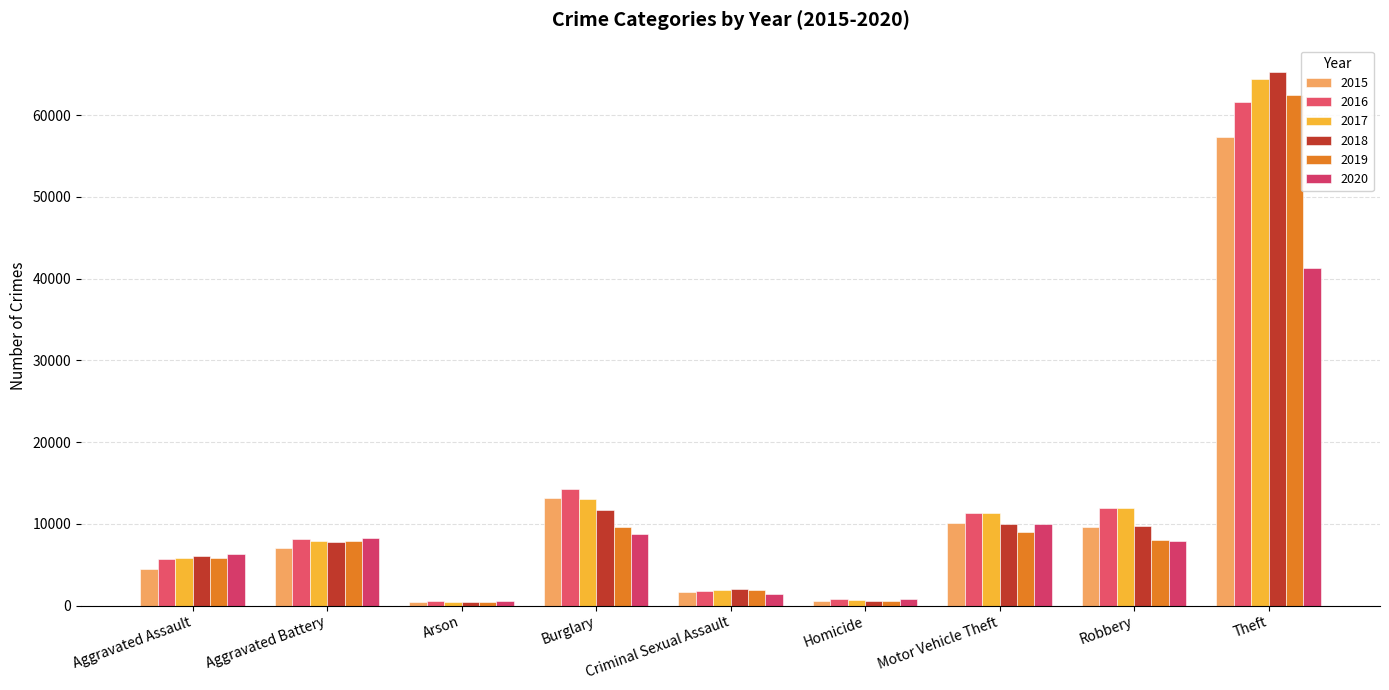

Where is 2016 nearest to the value 31068?

Burglary